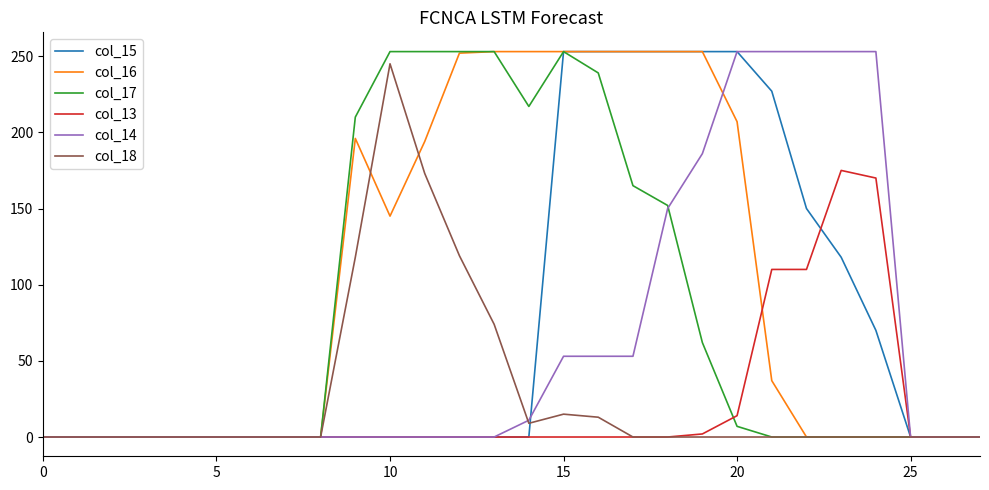

What is the highest value of the col_13 series?

175